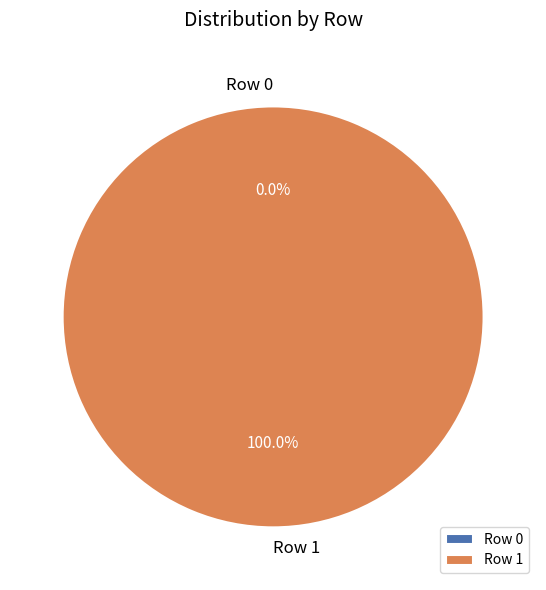

How many slices are in this pie chart?

2